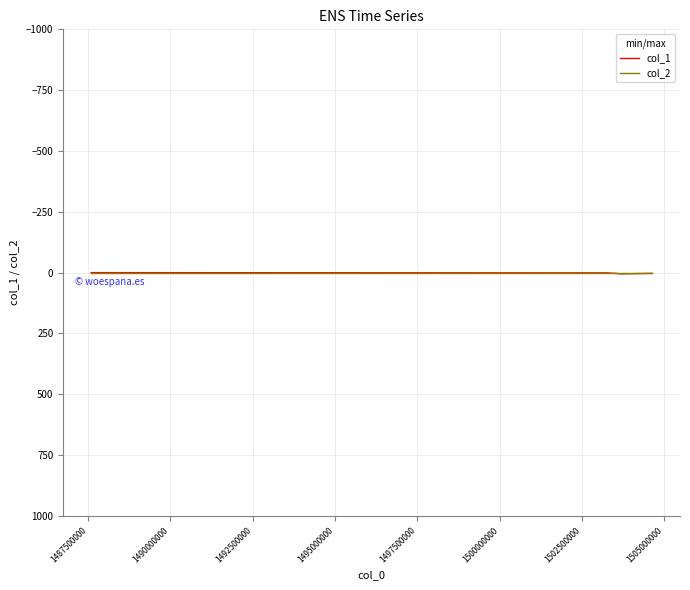

Does the chart display data point markers on the line(s)?

No